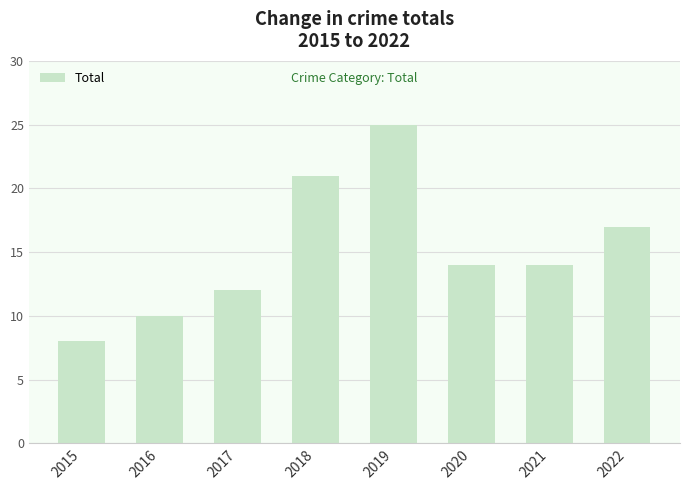

What is the ratio of the value at 2017 to the value at 2016?

1.2